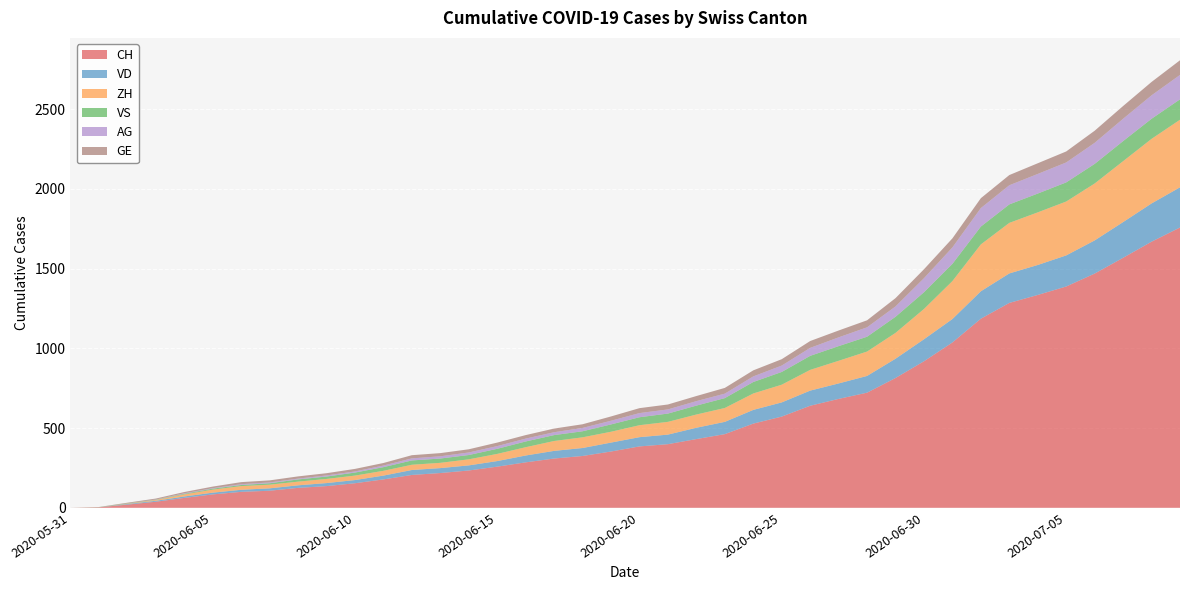

Reading right to left, what are all the values shown in this chart?

CH: 2020-07-09=1758	2020-07-08=1669	2020-07-07=1568	2020-07-06=1469	2020-07-05=1388	2020-07-04=1335	2020-07-03=1285	2020-07-02=1186	2020-07-01=1037	2020-06-30=919	2020-06-29=814	2020-06-28=722	2020-06-27=683	2020-06-26=640	2020-06-25=572	2020-06-24=528	2020-06-23=462	2020-06-22=431	2020-06-21=399	2020-06-20=385	2020-06-19=353	2020-06-18=325	2020-06-17=309	2020-06-16=285	2020-06-15=258	2020-06-14=234	2020-06-13=218	2020-06-12=206	2020-06-11=178	2020-06-10=154	2020-06-09=136	2020-06-08=125	2020-06-07=107	2020-06-06=100	2020-06-05=84	2020-06-04=62	2020-06-03=38	2020-06-02=20	2020-06-01=3	2020-05-31=0
VD: 2020-07-09=252	2020-07-08=240	2020-07-07=224	2020-07-06=208	2020-07-05=195	2020-07-04=188	2020-07-03=185	2020-07-02=172	2020-07-01=147	2020-06-30=138	2020-06-29=121	2020-06-28=105	2020-06-27=97	2020-06-26=95	2020-06-25=89	2020-06-24=86	2020-06-23=77	2020-06-22=71	2020-06-21=60	2020-06-20=58	2020-06-19=56	2020-06-18=50	2020-06-17=48	2020-06-16=43	2020-06-15=35	2020-06-14=32	2020-06-13=31	2020-06-12=31	2020-06-11=24	2020-06-10=20	2020-06-09=19	2020-06-08=16	2020-06-07=15	2020-06-06=13	2020-06-05=11	2020-06-04=9	2020-06-03=6	2020-06-02=4	2020-06-01=0	2020-05-31=0
ZH: 2020-07-09=424	2020-07-08=405	2020-07-07=382	2020-07-06=357	2020-07-05=338	2020-07-04=330	2020-07-03=317	2020-07-02=294	2020-07-01=238	2020-06-30=190	2020-06-29=162	2020-06-28=153	2020-06-27=142	2020-06-26=130	2020-06-25=111	2020-06-24=103	2020-06-23=87	2020-06-22=83	2020-06-21=80	2020-06-20=75	2020-06-19=68	2020-06-18=67	2020-06-17=62	2020-06-16=52	2020-06-15=45	2020-06-14=38	2020-06-13=33	2020-06-12=33	2020-06-11=30	2020-06-10=28	2020-06-09=26	2020-06-08=23	2020-06-07=23	2020-06-06=23	2020-06-05=19	2020-06-04=13	2020-06-03=5	2020-06-02=2	2020-06-01=0	2020-05-31=0
VS: 2020-07-09=128	2020-07-08=126	2020-07-07=126	2020-07-06=123	2020-07-05=120	2020-07-04=118	2020-07-03=116	2020-07-02=112	2020-07-01=108	2020-06-30=105	2020-06-29=101	2020-06-28=93	2020-06-27=92	2020-06-26=88	2020-06-25=80	2020-06-24=72	2020-06-23=62	2020-06-22=56	2020-06-21=52	2020-06-20=50	2020-06-19=46	2020-06-18=38	2020-06-17=37	2020-06-16=36	2020-06-15=32	2020-06-14=27	2020-06-13=27	2020-06-12=27	2020-06-11=23	2020-06-10=19	2020-06-09=15	2020-06-08=14	2020-06-07=9	2020-06-06=7	2020-06-05=6	2020-06-04=4	2020-06-03=2	2020-06-02=2	2020-06-01=1	2020-05-31=0
AG: 2020-07-09=153	2020-07-08=147	2020-07-07=140	2020-07-06=132	2020-07-05=125	2020-07-04=123	2020-07-03=120	2020-07-02=116	2020-07-01=103	2020-06-30=88	2020-06-29=65	2020-06-28=59	2020-06-27=55	2020-06-26=50	2020-06-25=40	2020-06-24=35	2020-06-23=28	2020-06-22=28	2020-06-21=26	2020-06-20=26	2020-06-19=23	2020-06-18=21	2020-06-17=18	2020-06-16=18	2020-06-15=17	2020-06-14=16	2020-06-13=14	2020-06-12=13	2020-06-11=10	2020-06-10=7	2020-06-09=7	2020-06-08=5	2020-06-07=5	2020-06-06=5	2020-06-05=3	2020-06-04=3	2020-06-03=1	2020-06-02=0	2020-06-01=0	2020-05-31=0
GE: 2020-07-09=92	2020-07-08=84	2020-07-07=80	2020-07-06=76	2020-07-05=69	2020-07-04=67	2020-07-03=64	2020-07-02=62	2020-07-01=57	2020-06-30=56	2020-06-29=52	2020-06-28=44	2020-06-27=43	2020-06-26=43	2020-06-25=40	2020-06-24=38	2020-06-23=36	2020-06-22=32	2020-06-21=31	2020-06-20=31	2020-06-19=27	2020-06-18=23	2020-06-17=23	2020-06-16=22	2020-06-15=22	2020-06-14=20	2020-06-13=20	2020-06-12=20	2020-06-11=16	2020-06-10=16	2020-06-09=14	2020-06-08=14	2020-06-07=13	2020-06-06=13	2020-06-05=10	2020-06-04=8	2020-06-03=6	2020-06-02=4	2020-06-01=1	2020-05-31=0